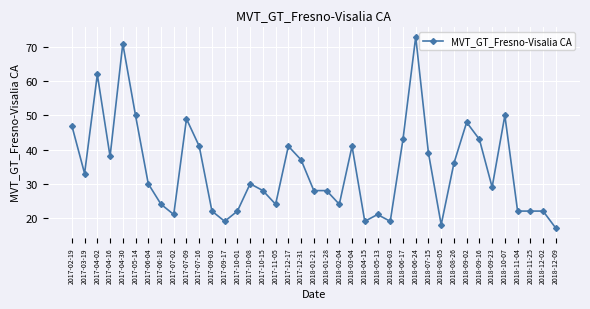

What is the label of the 23rd point from the right?

2017-11-05